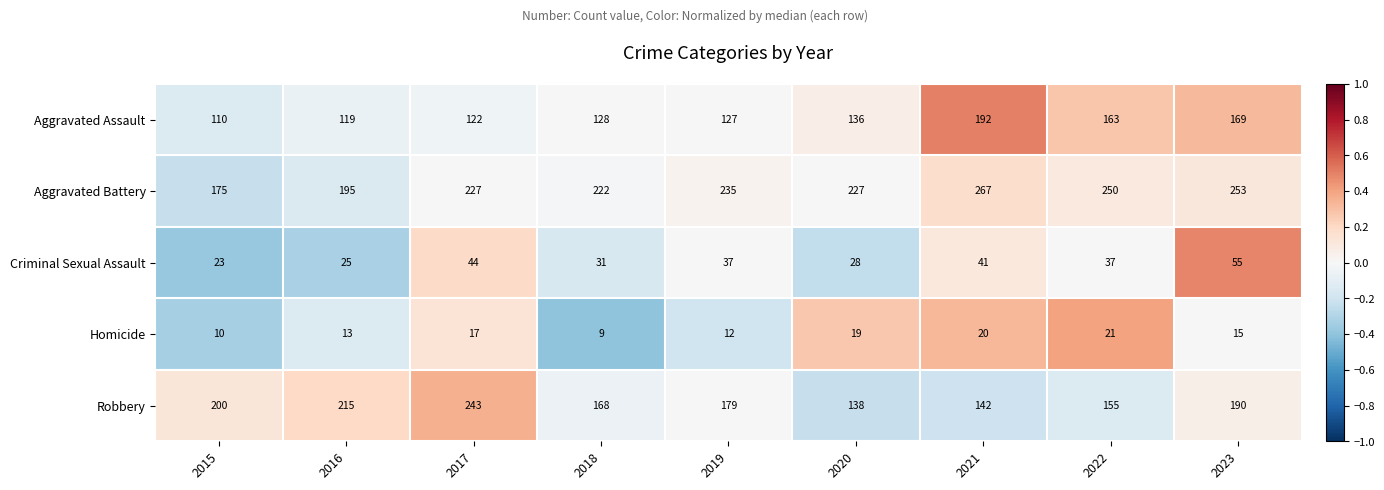

Which series has the largest total across all categories?

Aggravated Battery